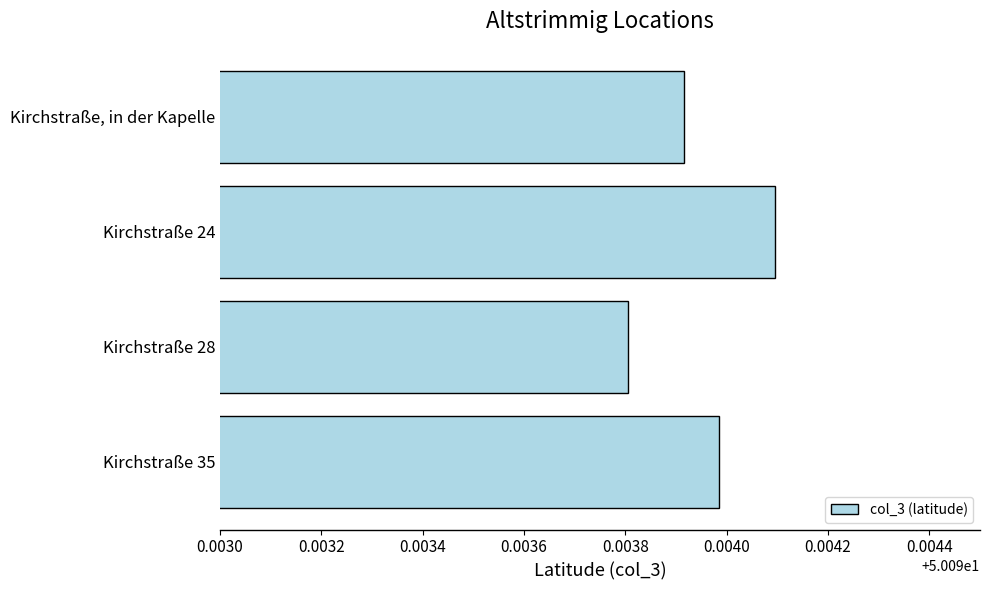

At which label is the value closest to 50?

Kirchstraße 28